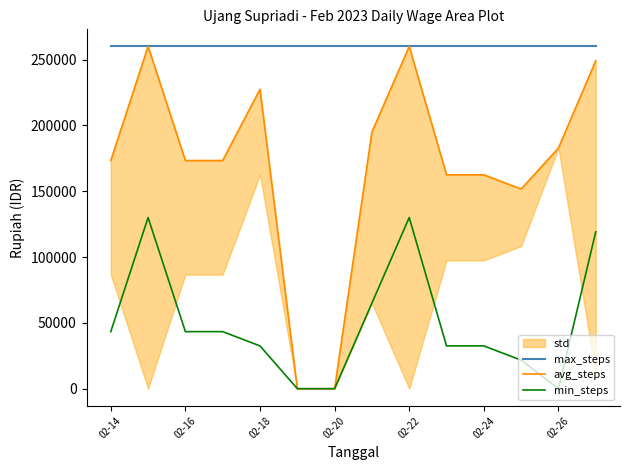

Where is avg_steps nearest to the value 130000?

11